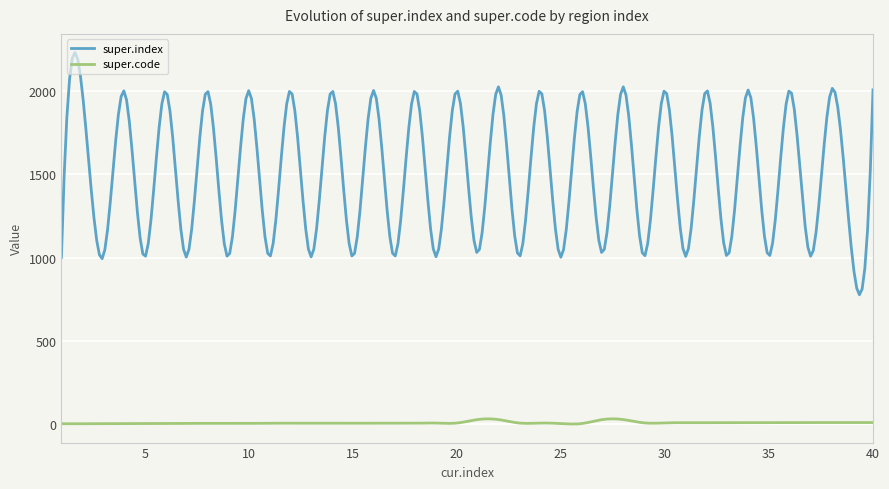

Which series has the largest range (max minus min)?

super.index